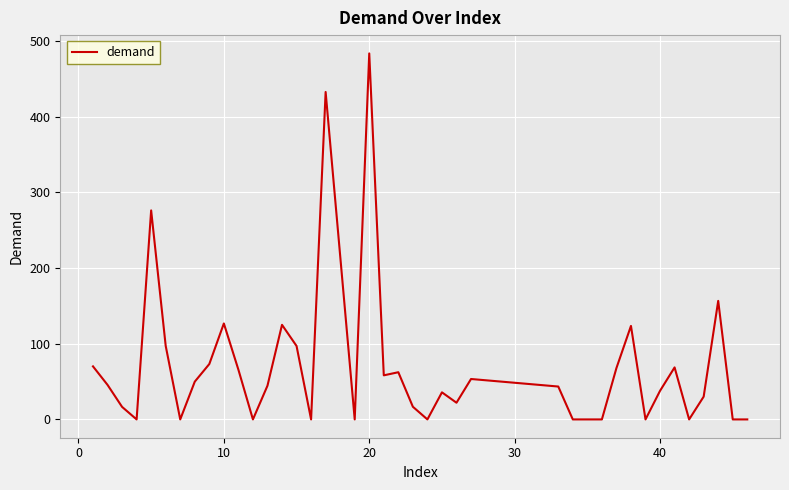

What is the difference between the maximum and minimum values?

483.4